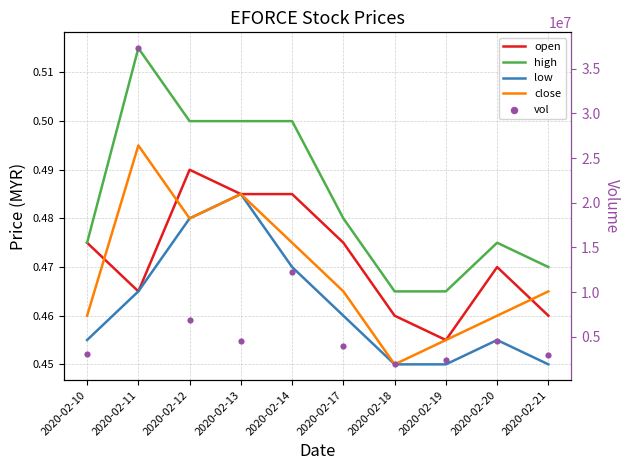

Which series contains the lowest Y value?

low